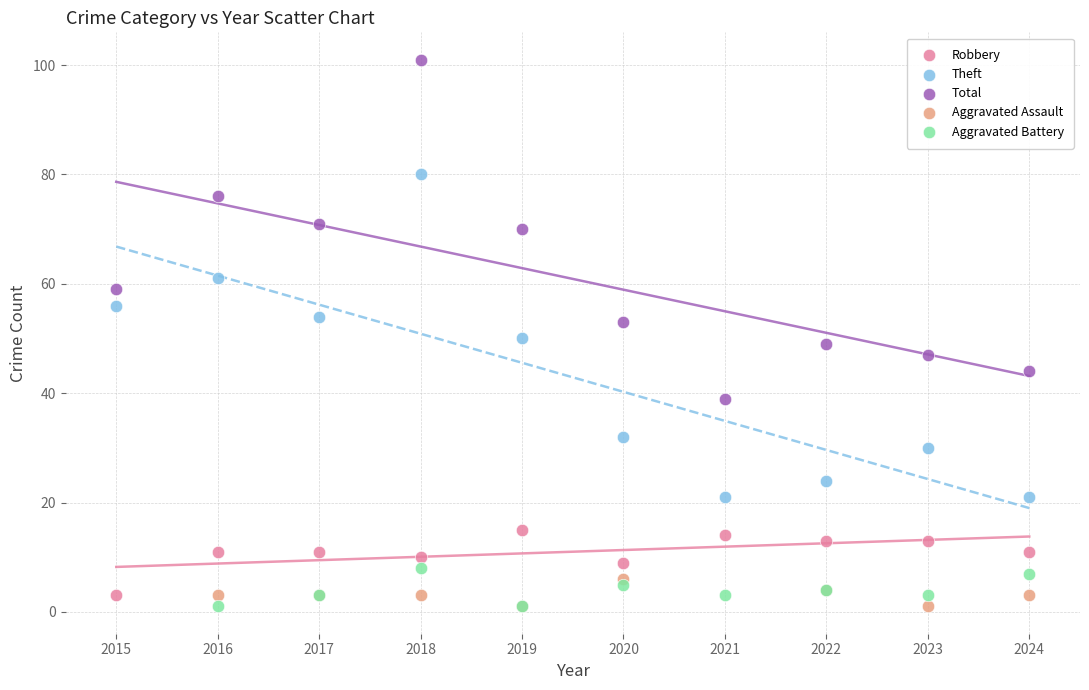

Which series reaches the maximum Y coordinate?

Total